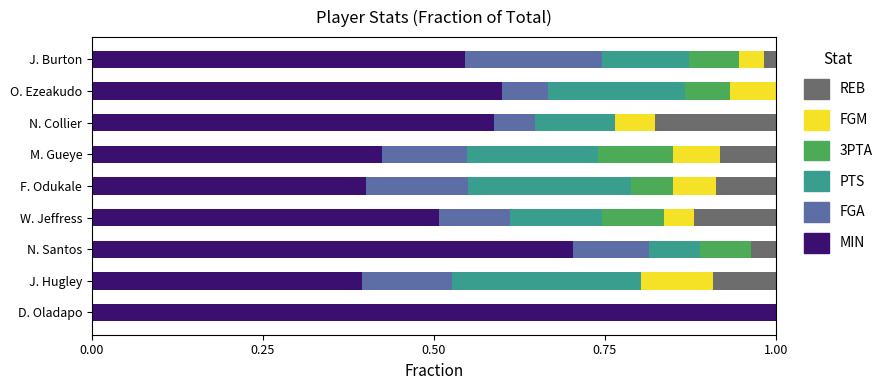

True or false: MIN has a value of 0.6 at O. Ezeakudo.

True